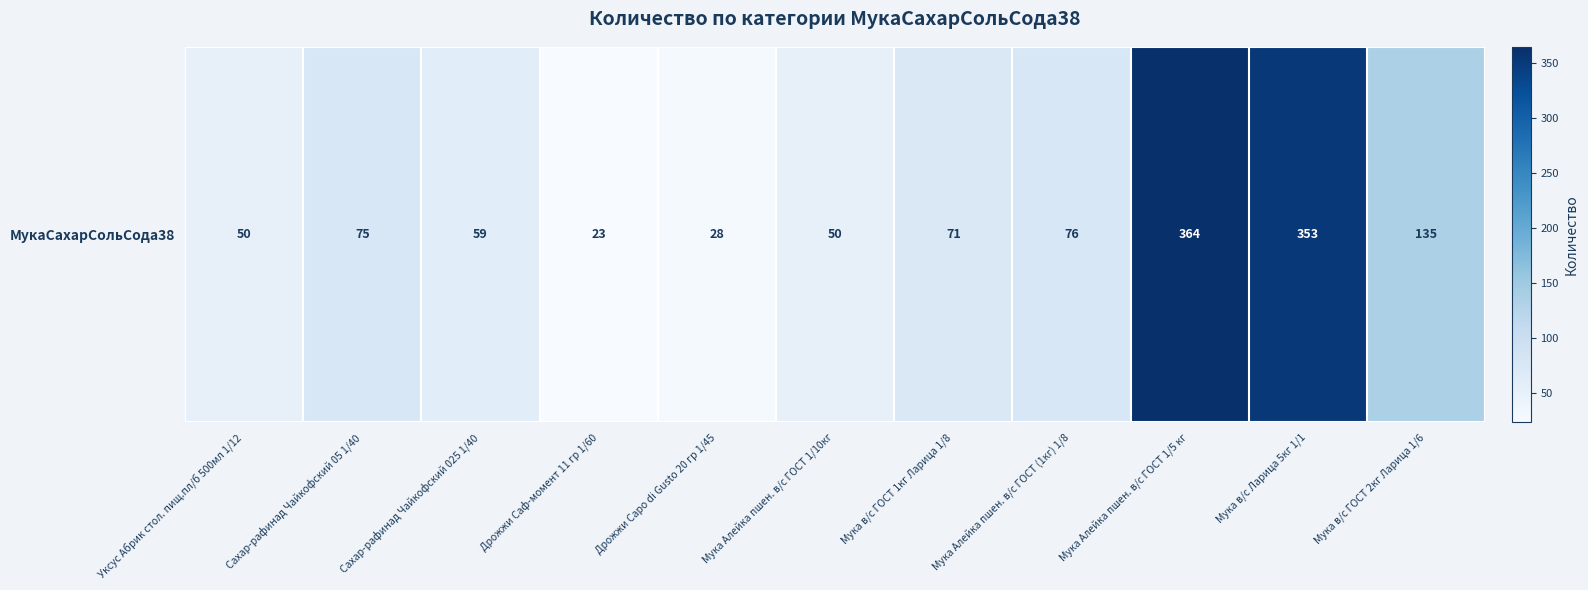

Which has a higher value, Дрожжи Capo di Gusto 20 гр 1/45 or Мука в/с ГОСТ 1кг Ларица 1/8?

Мука в/с ГОСТ 1кг Ларица 1/8